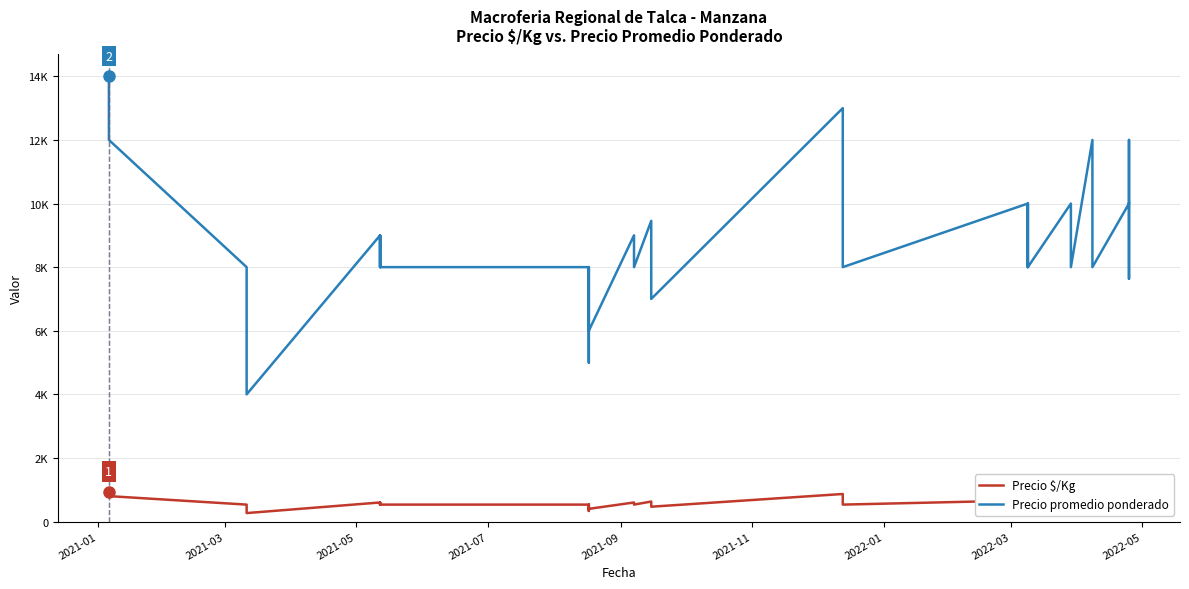

At which label does Precio promedio ponderado first exceed 8000?

2021-01